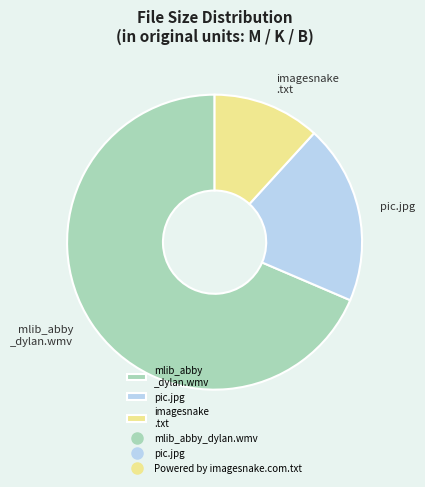

What is the smallest slice in the pie chart?

imagesnake .txt